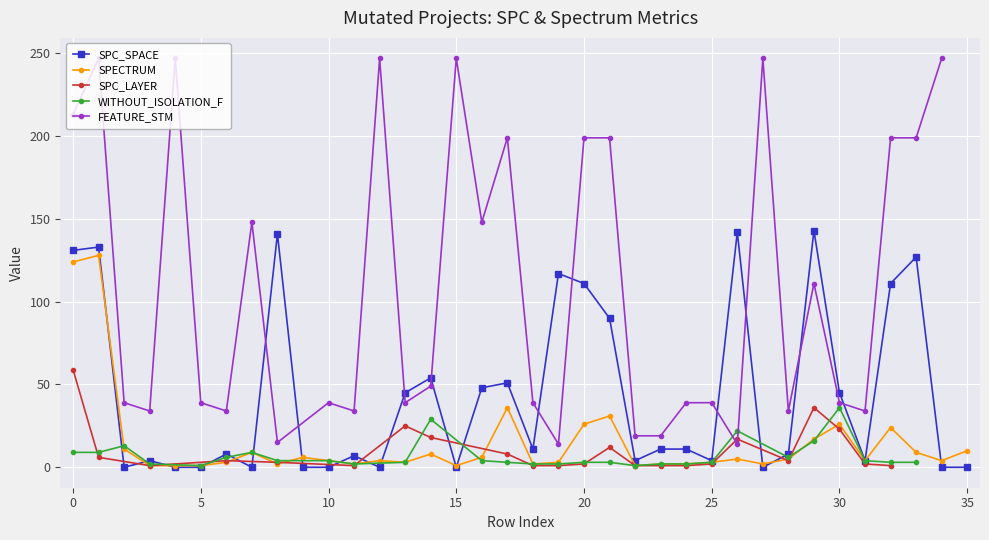

The value of FEATURE_STM at 21 is 199. True or false?

True